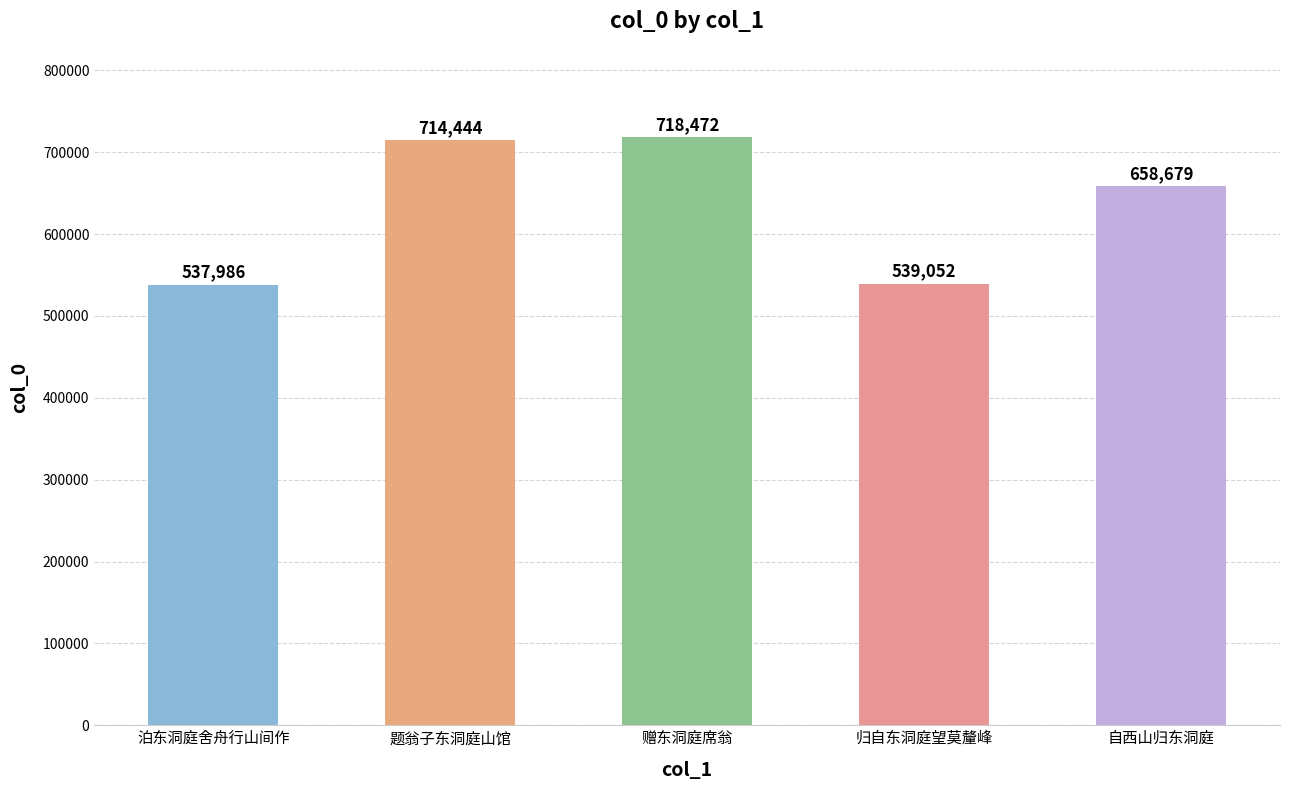

What is the change in value from 泊东洞庭舍舟行山间作 to 题翁子东洞庭山馆?

+176458